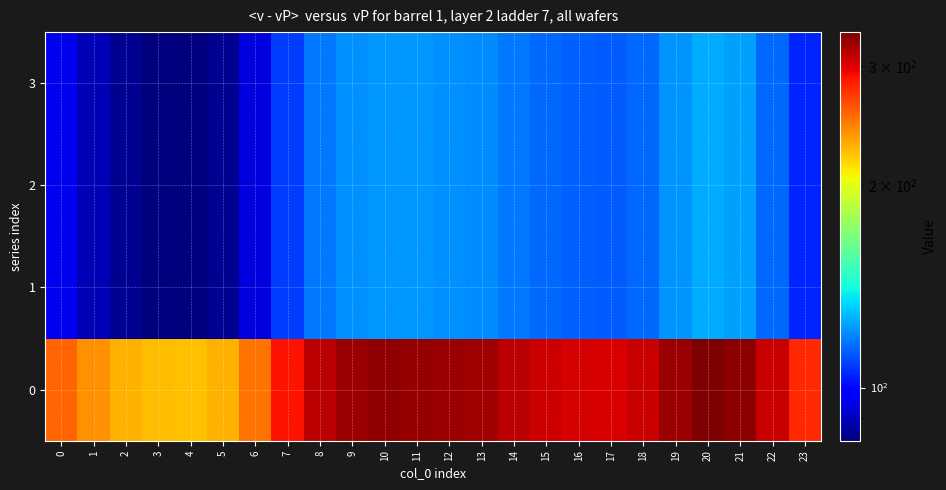

How many distinct data groups are displayed?

4